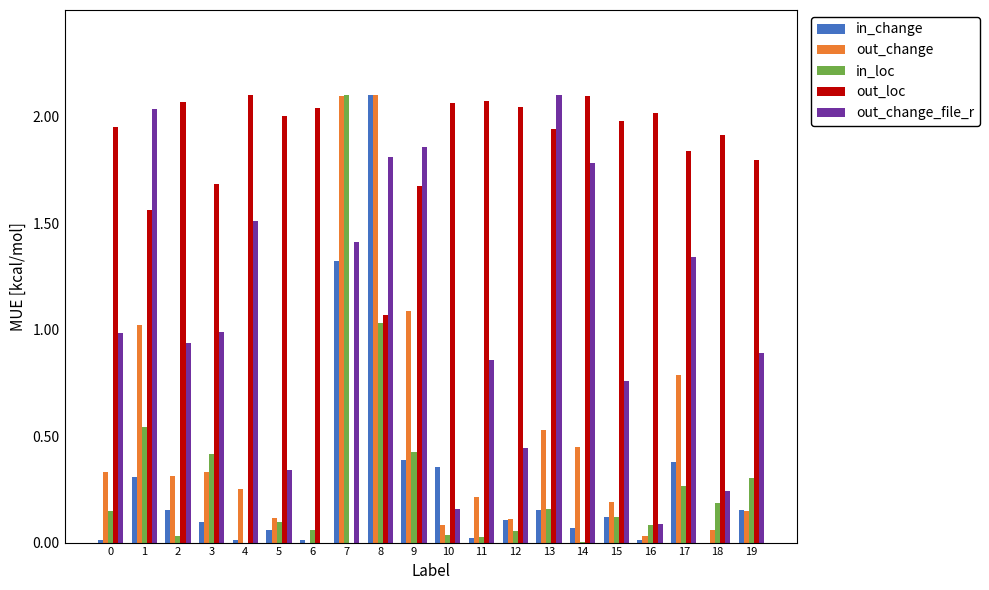

What is the sum of all out_change_file_r values?

20.5